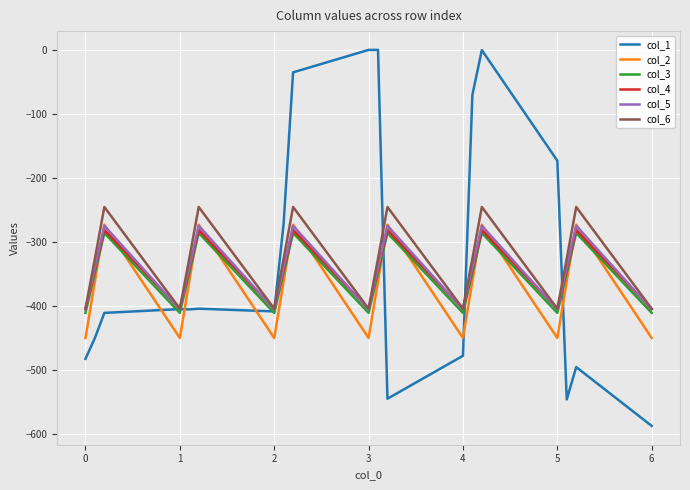

What is the maximum value for col_2?

-272.7